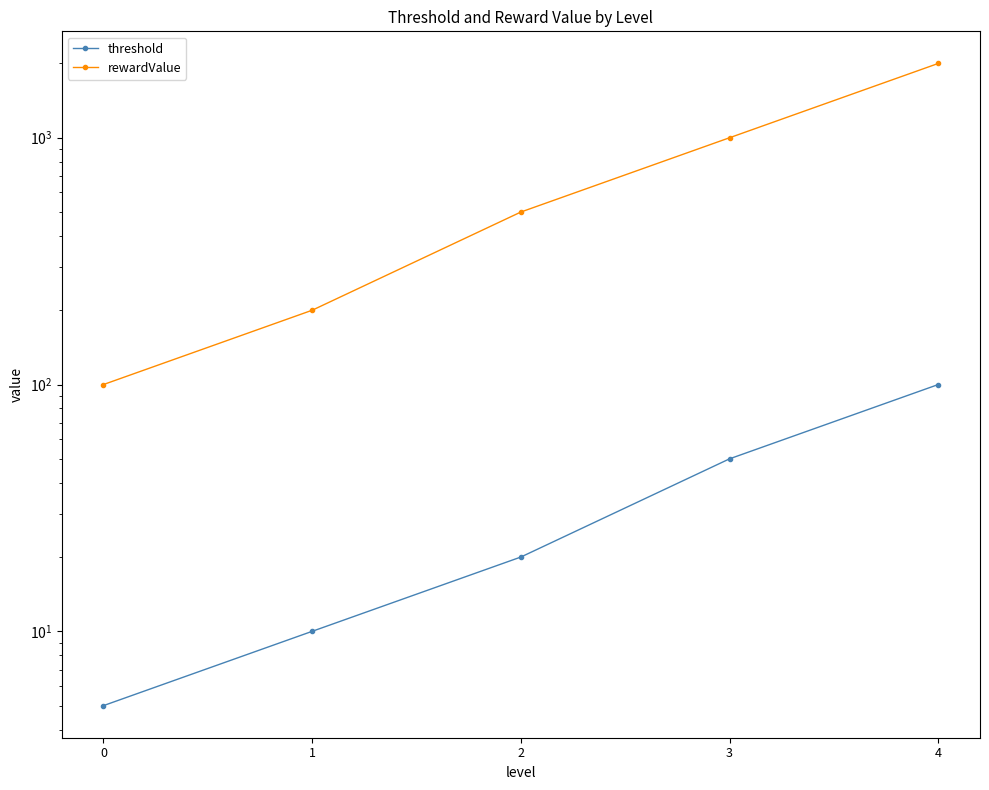

Between 2 and 1, which is larger?

2